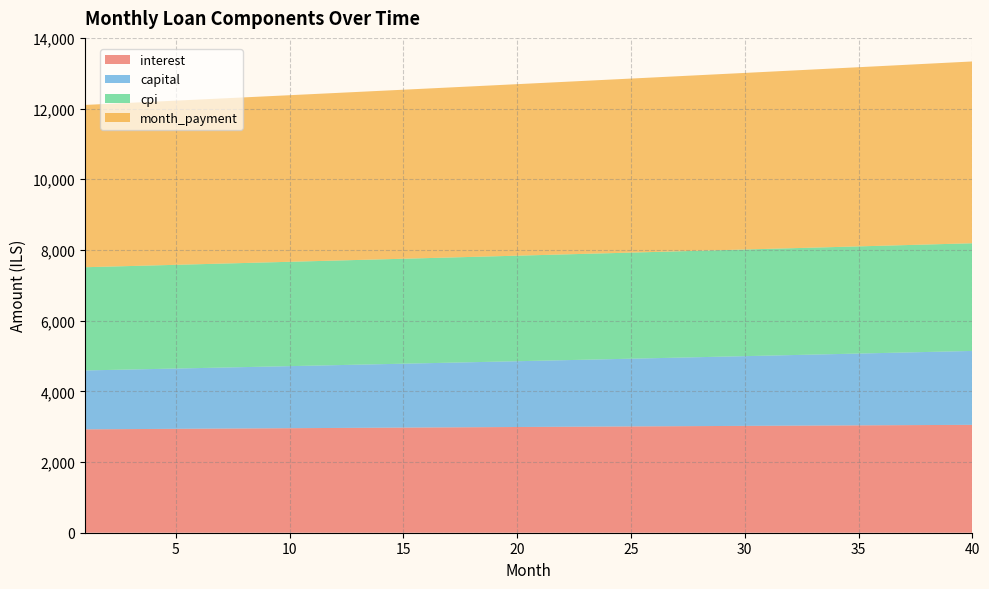

Reading left to right, list all the values displayed in this chart.

interest: 1=2925.2	2=2928.8	3=2932.5	4=2936.1	5=2939.7	6=2943.3	7=2946.8	8=2950.4	9=2953.9	10=2957.4	11=2960.9	12=2964.4	13=2967.8	14=2971.3	15=2974.7	16=2978.1	17=2981.4	18=2984.8	19=2988.1	20=2991.4	21=2994.7	22=2997.9	23=3001.2	24=3004.4	25=3007.6	26=3010.7	27=3013.9	28=3017.0	29=3020.1	30=3023.2	31=3026.2	32=3029.2	33=3032.2	34=3035.2	35=3038.1	36=3041.1	37=3043.9	38=3046.8	39=3049.7	40=3052.5
capital: 1=1666.5	2=1676.2	3=1686.0	4=1695.9	5=1705.8	6=1715.7	7=1725.8	8=1735.8	9=1746.0	10=1756.2	11=1766.4	12=1776.8	13=1787.1	14=1797.6	15=1808.1	16=1818.7	17=1829.3	18=1840.0	19=1850.7	20=1861.5	21=1872.4	22=1883.3	23=1894.3	24=1905.4	25=1916.5	26=1927.7	27=1939.0	28=1950.3	29=1961.7	30=1973.2	31=1984.7	32=1996.3	33=2008.0	34=2019.7	35=2031.5	36=2043.3	37=2055.3	38=2067.3	39=2079.4	40=2091.5
cpi: 1=2920.3	2=2923.9	3=2927.6	4=2931.1	5=2934.7	6=2938.3	7=2941.8	8=2945.3	9=2948.8	10=2952.3	11=2955.8	12=2959.2	13=2962.6	14=2966.0	15=2969.4	16=2972.8	17=2976.1	18=2979.4	19=2982.7	20=2986.0	21=2989.2	22=2992.4	23=2995.6	24=2998.8	25=3002.0	26=3005.1	27=3008.2	28=3011.3	29=3014.4	30=3017.4	31=3020.4	32=3023.4	33=3026.4	34=3029.3	35=3032.2	36=3035.1	37=3037.9	38=3040.8	39=3043.6	40=3046.4
month_payment: 1=4591.7	2=4605.1	3=4618.5	4=4632.0	5=4645.5	6=4659.0	7=4672.6	8=4686.2	9=4699.9	10=4713.6	11=4727.4	12=4741.1	13=4755.0	14=4768.8	15=4782.8	16=4796.7	17=4810.7	18=4824.7	19=4838.8	20=4852.9	21=4867.1	22=4881.3	23=4895.5	24=4909.8	25=4924.1	26=4938.5	27=4952.9	28=4967.3	29=4981.8	30=4996.3	31=5010.9	32=5025.5	33=5040.2	34=5054.9	35=5069.6	36=5084.4	37=5099.2	38=5114.1	39=5129.0	40=5144.0